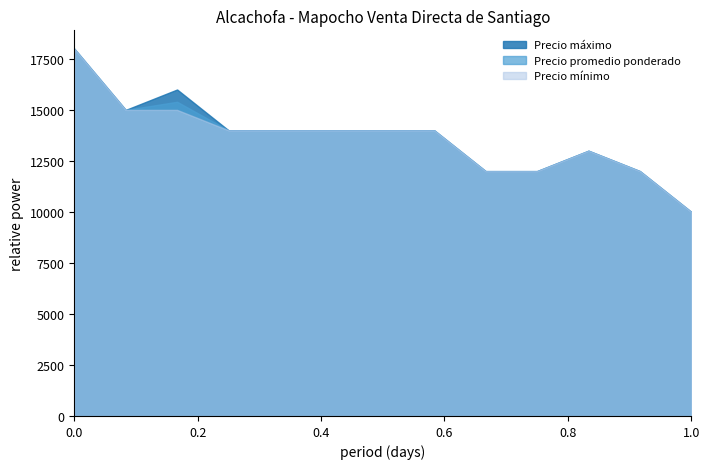

What is the greatest value displayed?

18000